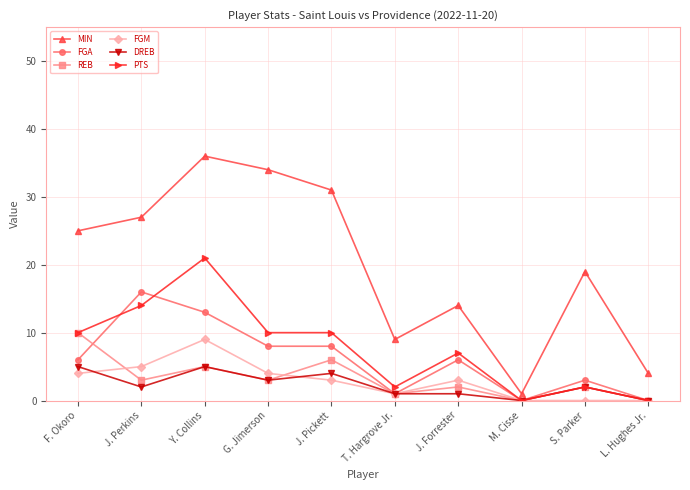

How many FGM values are between 0 and 4?

8